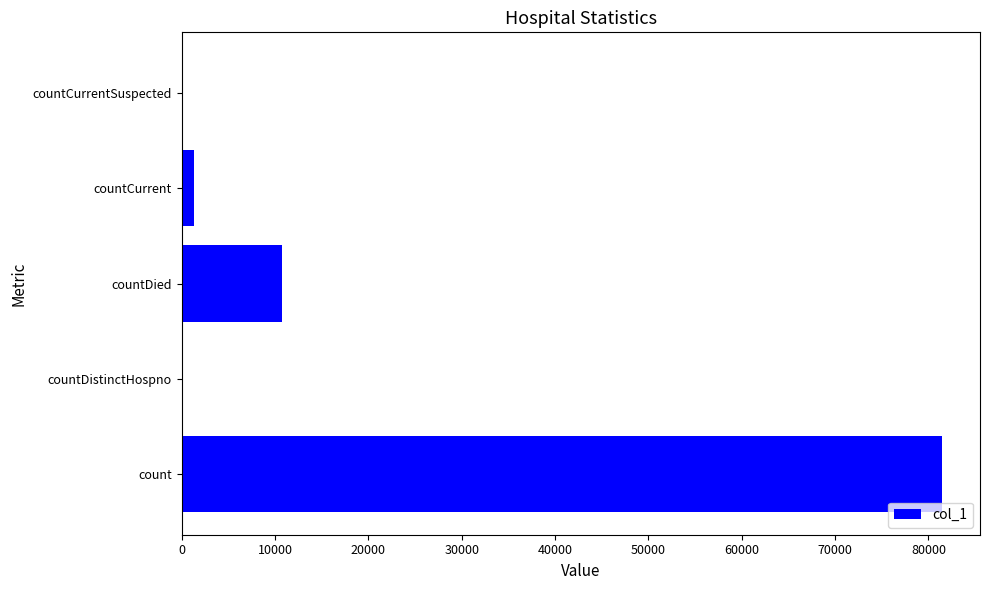

What is the greatest value displayed?

81456